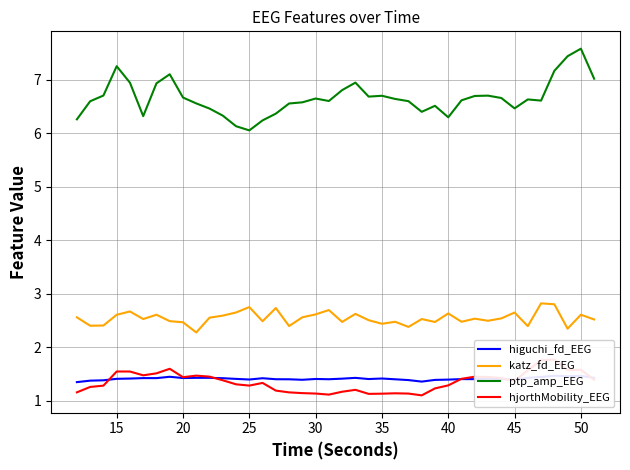

True or false: katz_fd_EEG and ptp_amp_EEG intersect in this chart.

False